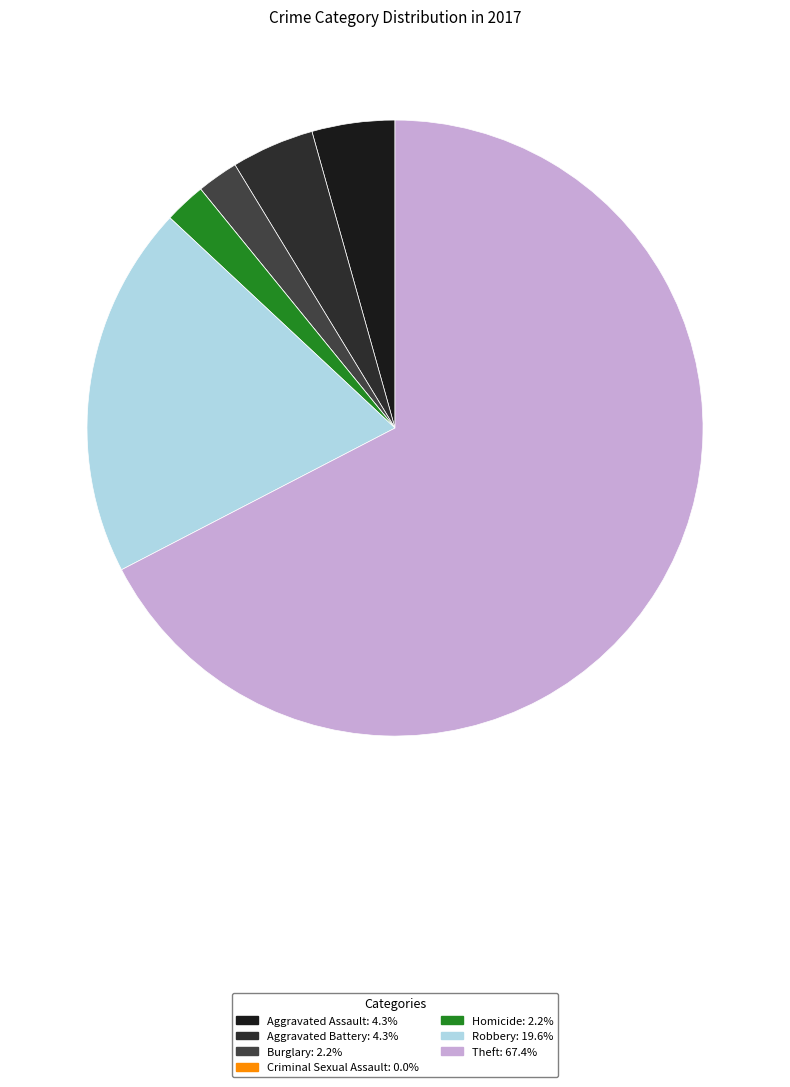

Is there any slice that represents more than half of the pie?

Yes